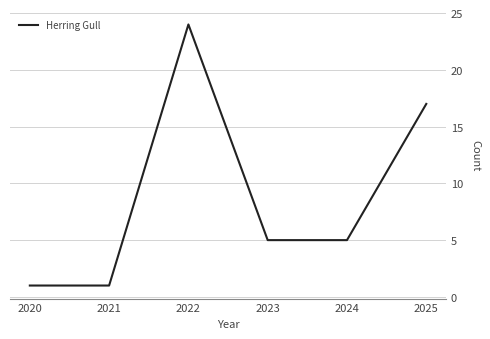

Where is the data nearest to the value 12?

2025